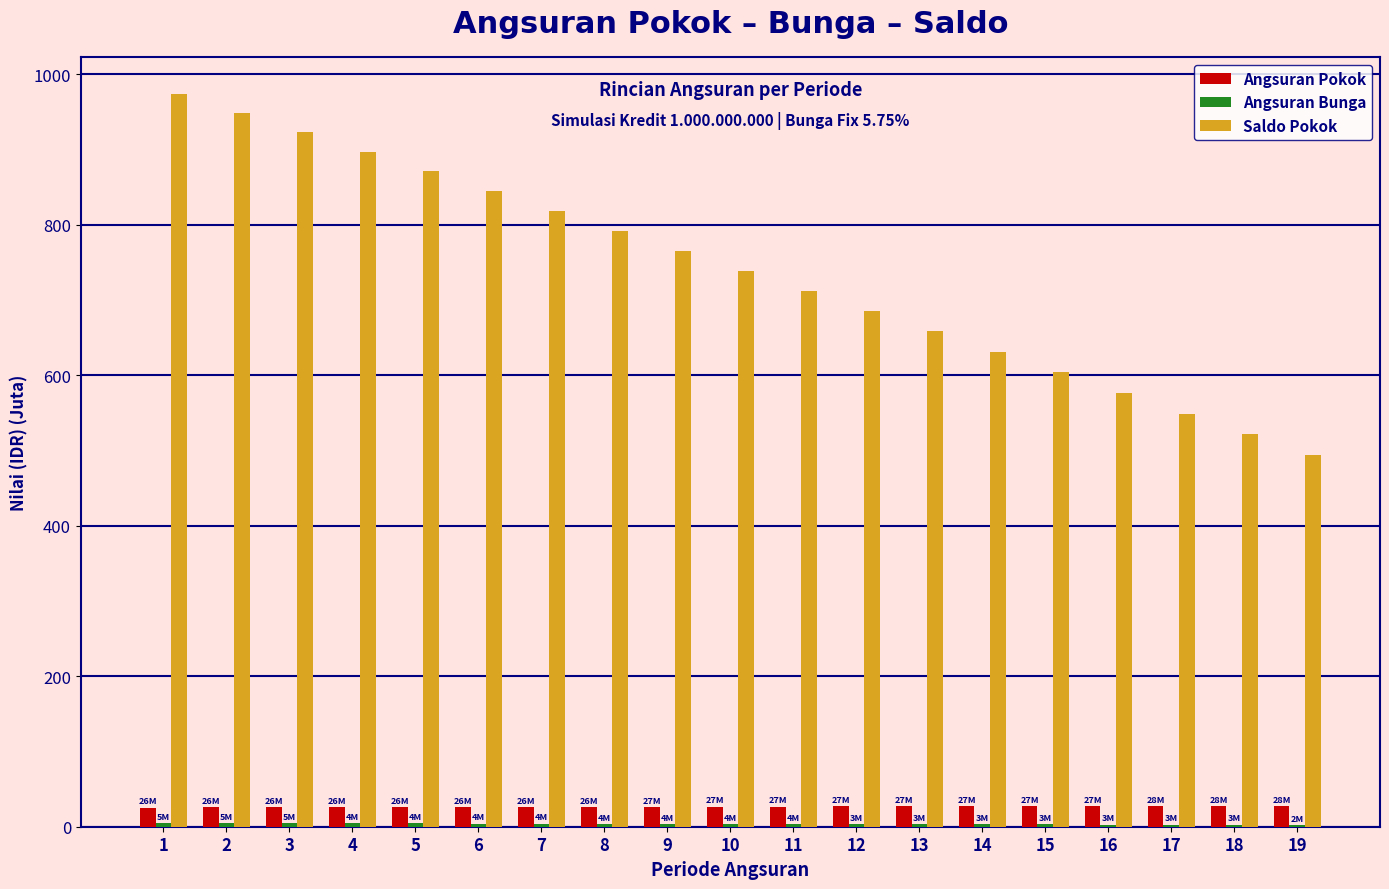

What is the sum of all Saldo Pokok values?

14009.5